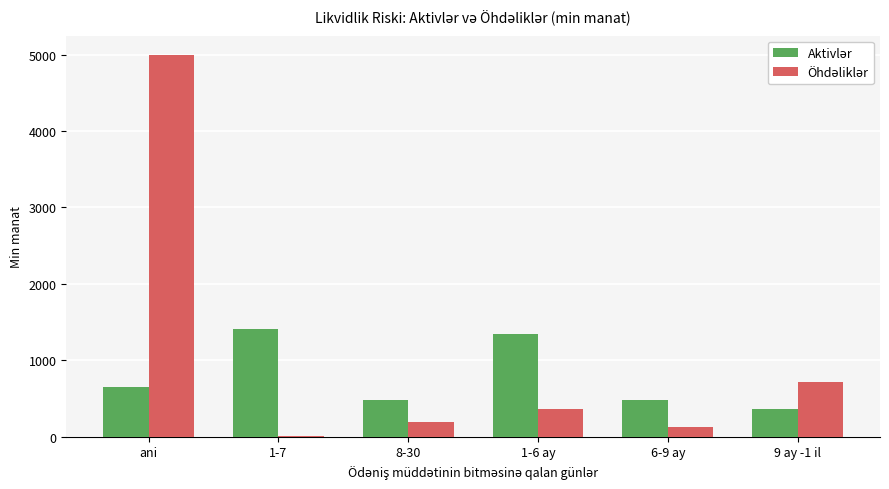

What is the greatest value displayed?

4996.9